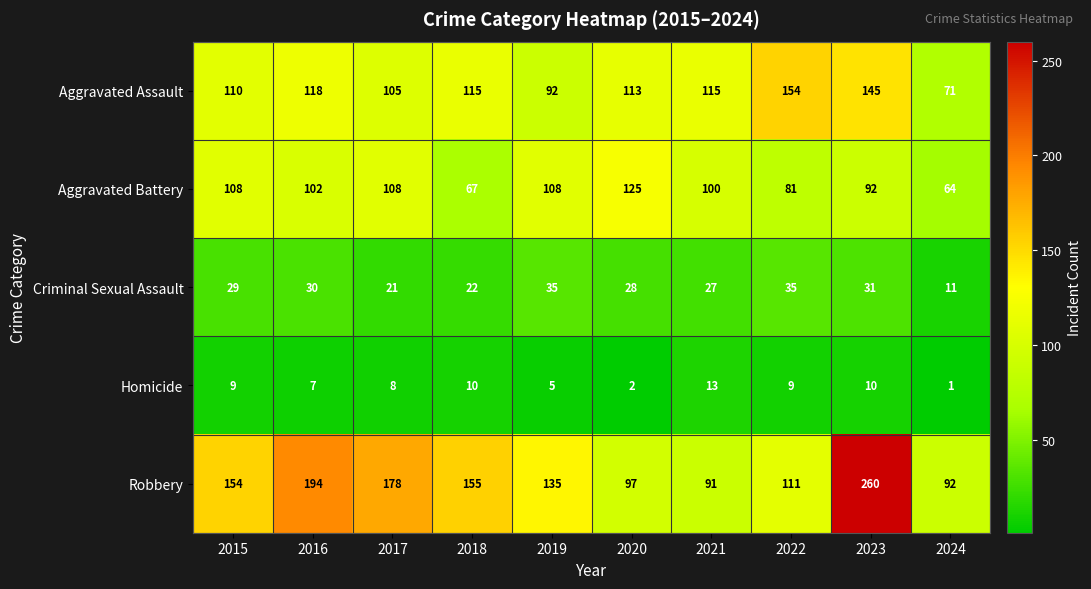

Which series has the largest total across all categories?

Robbery